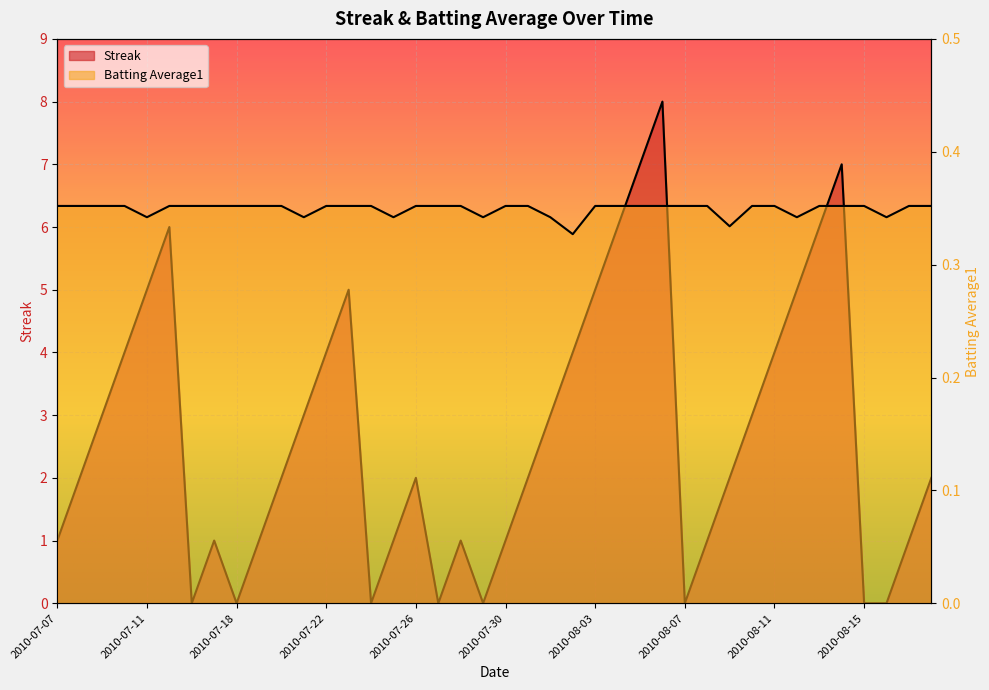

True or false: Batting Average1 and Streak intersect in this chart.

True